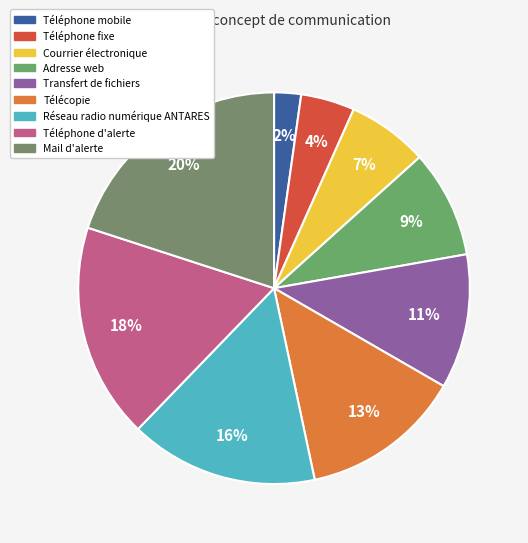

Which slice is the smallest?

Téléphone mobile